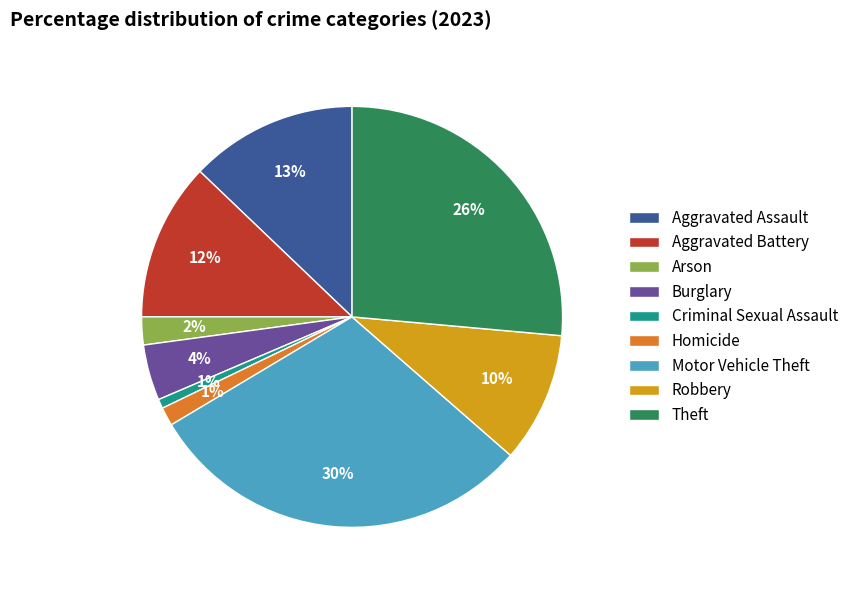

True or false: Arson accounts for 2% of the total.

True